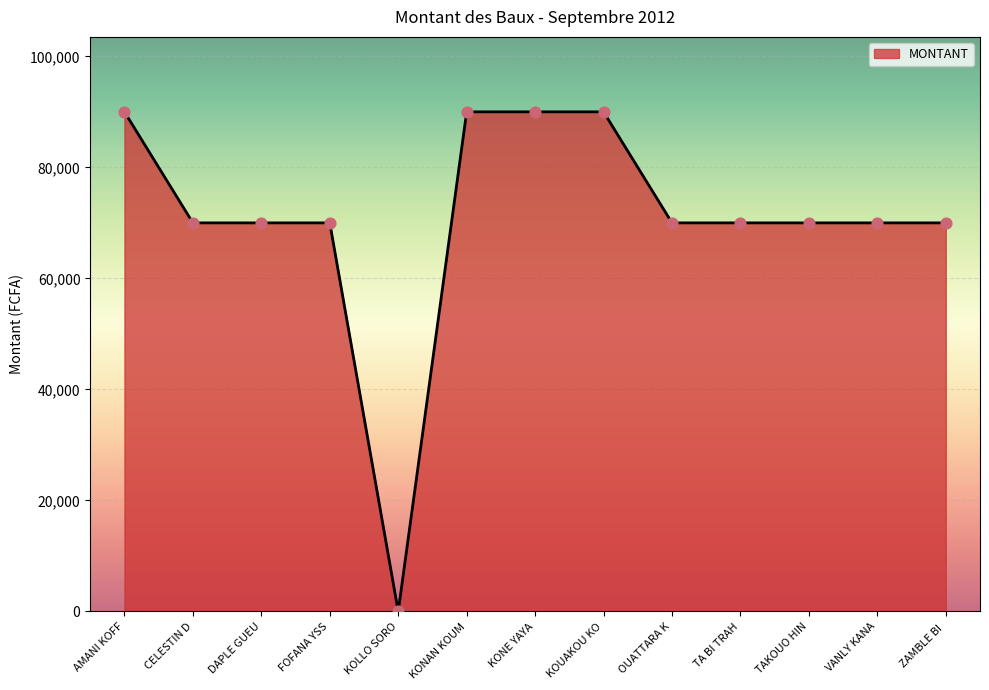

What is the change in value from KONE YAYA to TA BI TRAH?

-20000